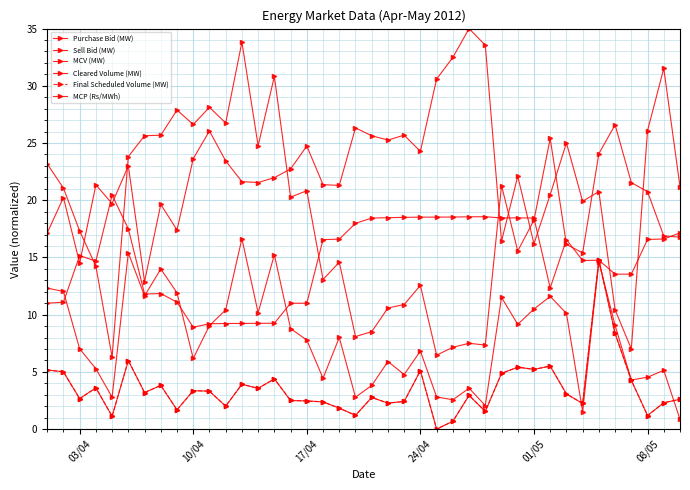

Is this an area chart (filled region under the line)?

No